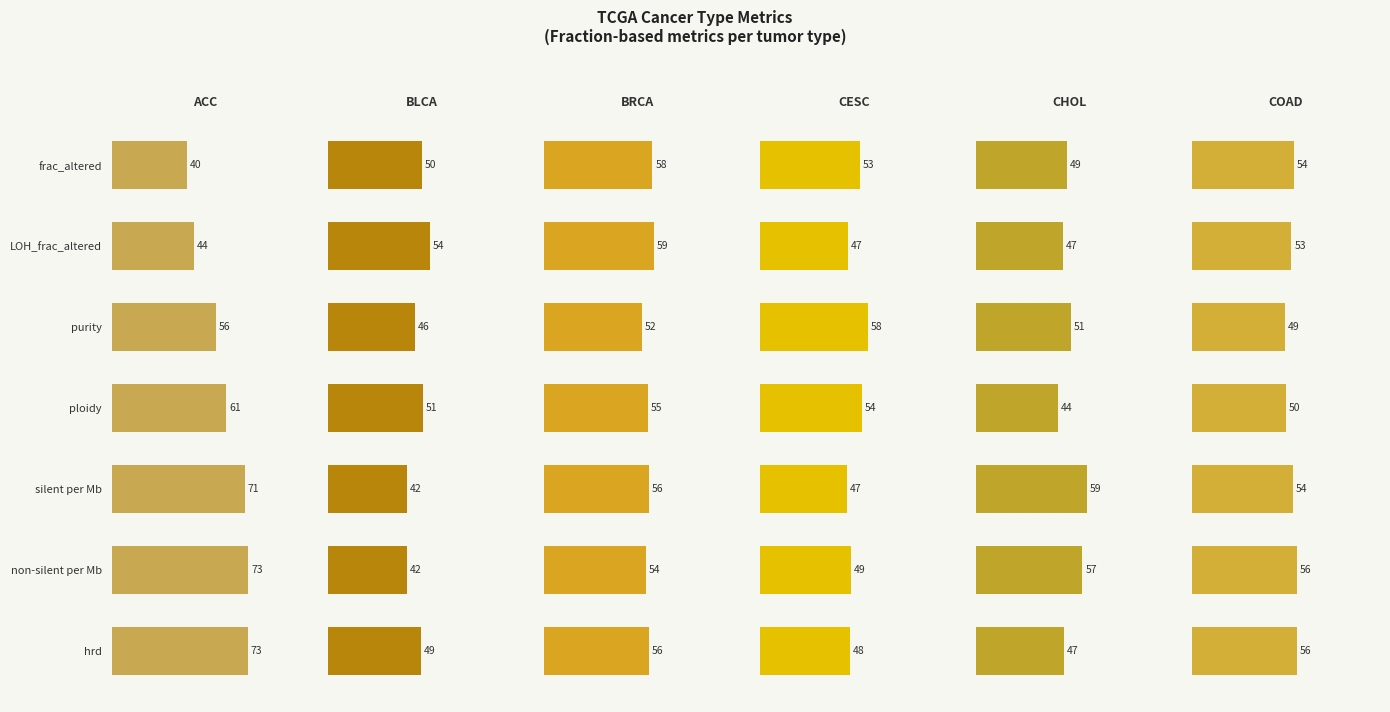

True or false: CHOL has a value of 16.1 at frac_altered.

False